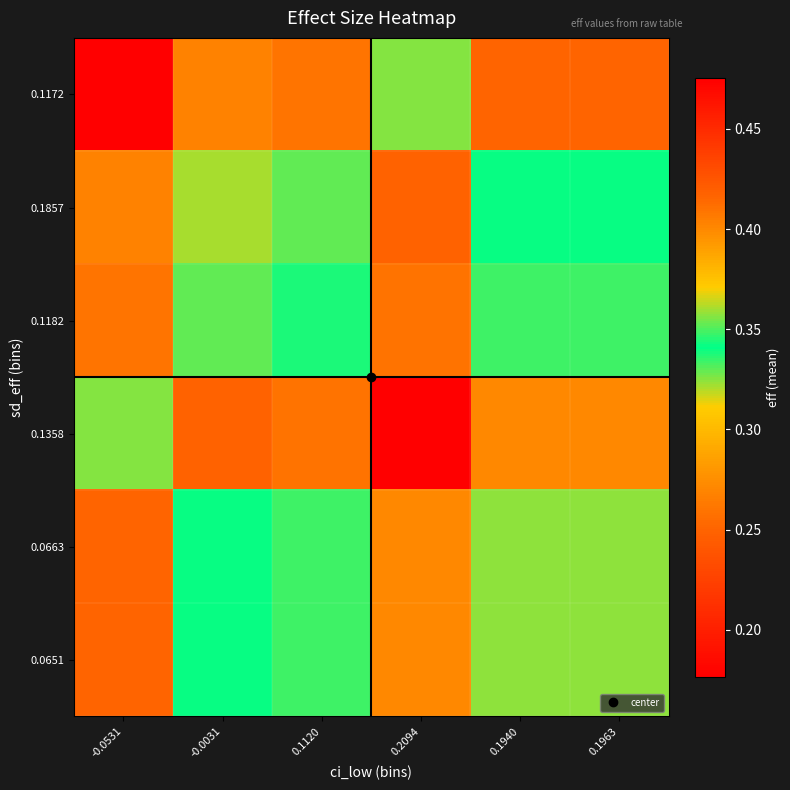

Reading left to right, transcribe all the data shown in this chart.

0.1172: -0.0531=0.2	-0.0031=0.3	0.1120=0.3	0.2094=0.3	0.1940=0.3	0.1963=0.3
0.1857: -0.0531=0.3	-0.0031=0.4	0.1120=0.4	0.2094=0.4	0.1940=0.3	0.1963=0.3
0.1182: -0.0531=0.3	-0.0031=0.4	0.1120=0.3	0.2094=0.4	0.1940=0.3	0.1963=0.3
0.1358: -0.0531=0.3	-0.0031=0.4	0.1120=0.4	0.2094=0.5	0.1940=0.4	0.1963=0.4
0.0663: -0.0531=0.3	-0.0031=0.3	0.1120=0.3	0.2094=0.4	0.1940=0.3	0.1963=0.3
0.0651: -0.0531=0.3	-0.0031=0.3	0.1120=0.3	0.2094=0.4	0.1940=0.3	0.1963=0.3